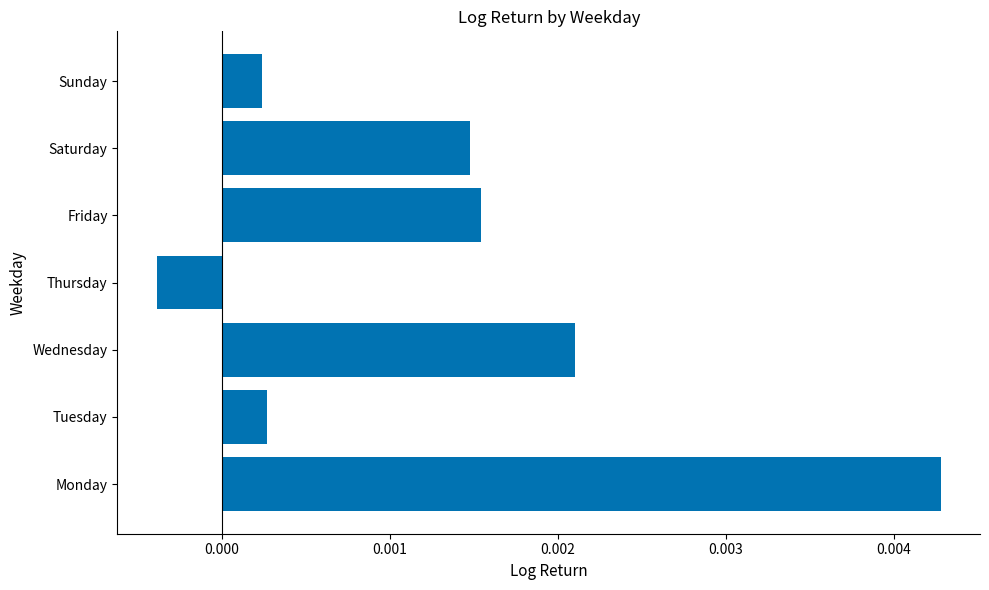

How many distinct data groups are displayed?

1